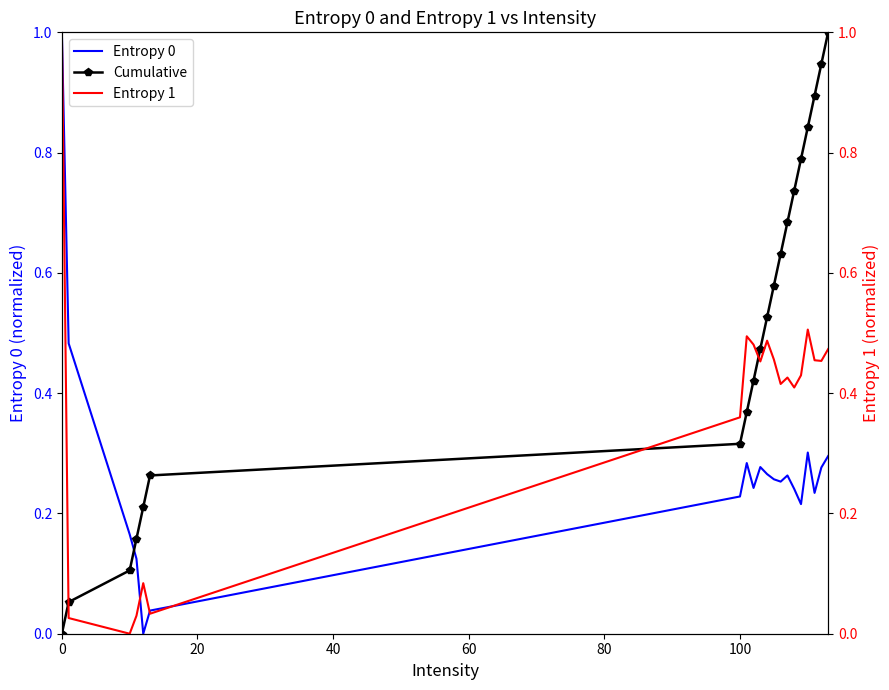

Does the chart have visible grid lines?

No